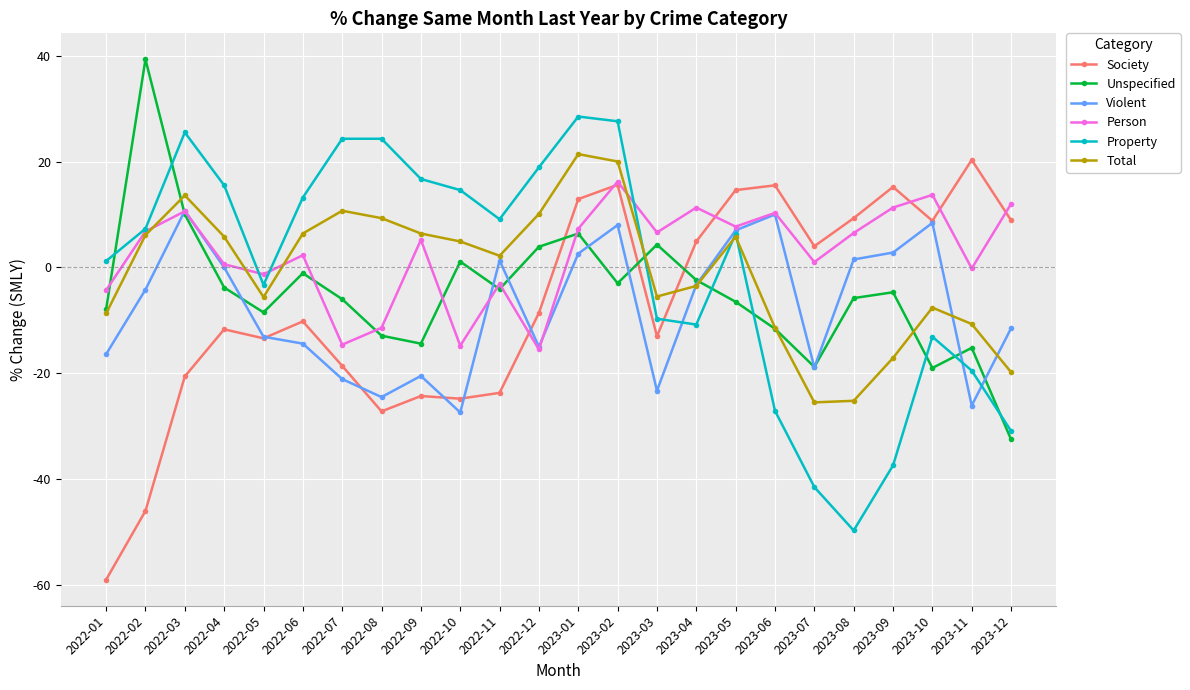

The Society series shows 4.0 at 2023-07. True or false?

True